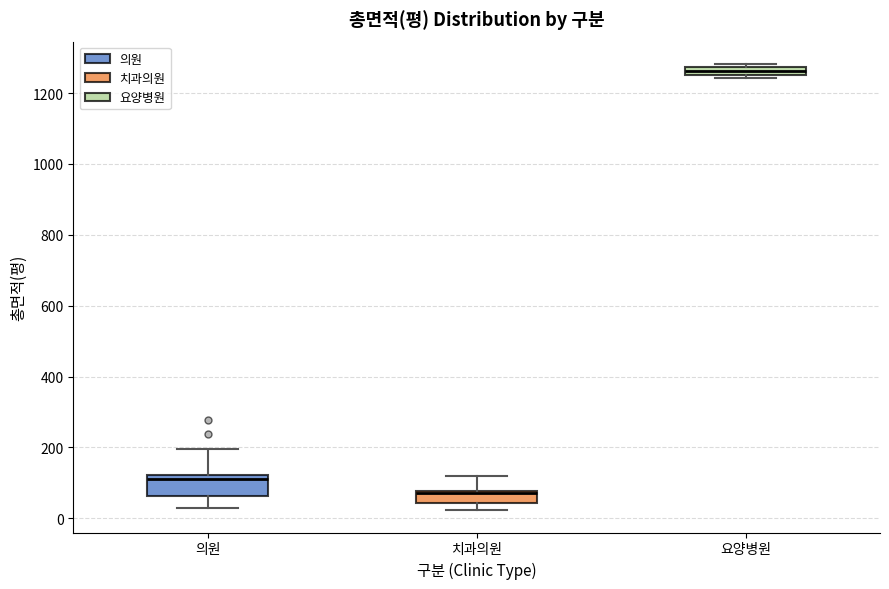

Which box has the highest median line?

요양병원